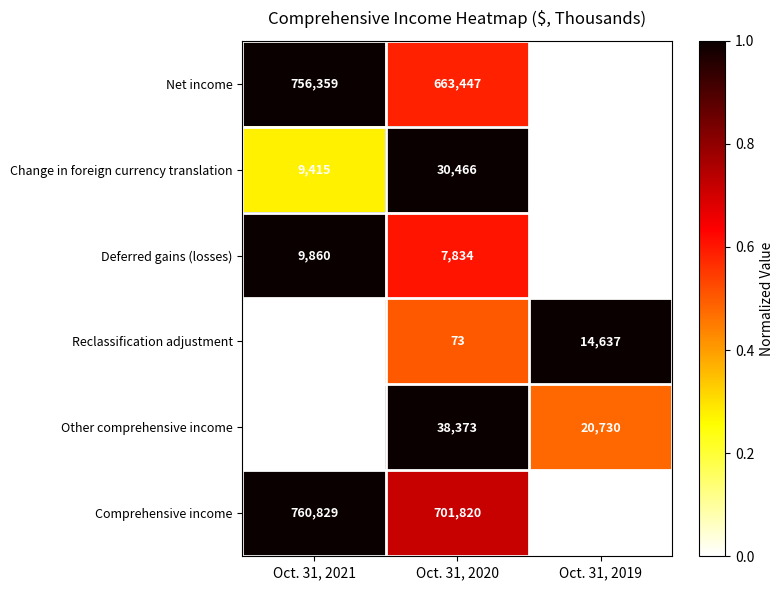

Between Oct. 31, 2020 and Oct. 31, 2019, which series saw the biggest shift?

Comprehensive income